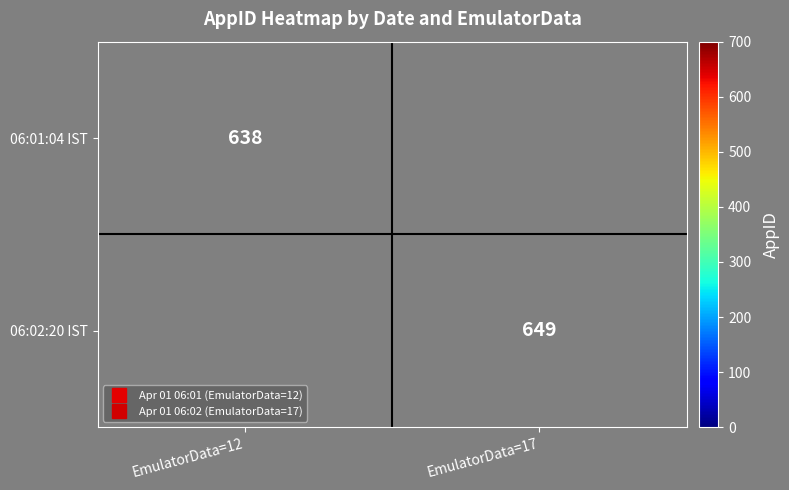

Which has a higher value, EmulatorData=12 or EmulatorData=17?

EmulatorData=17